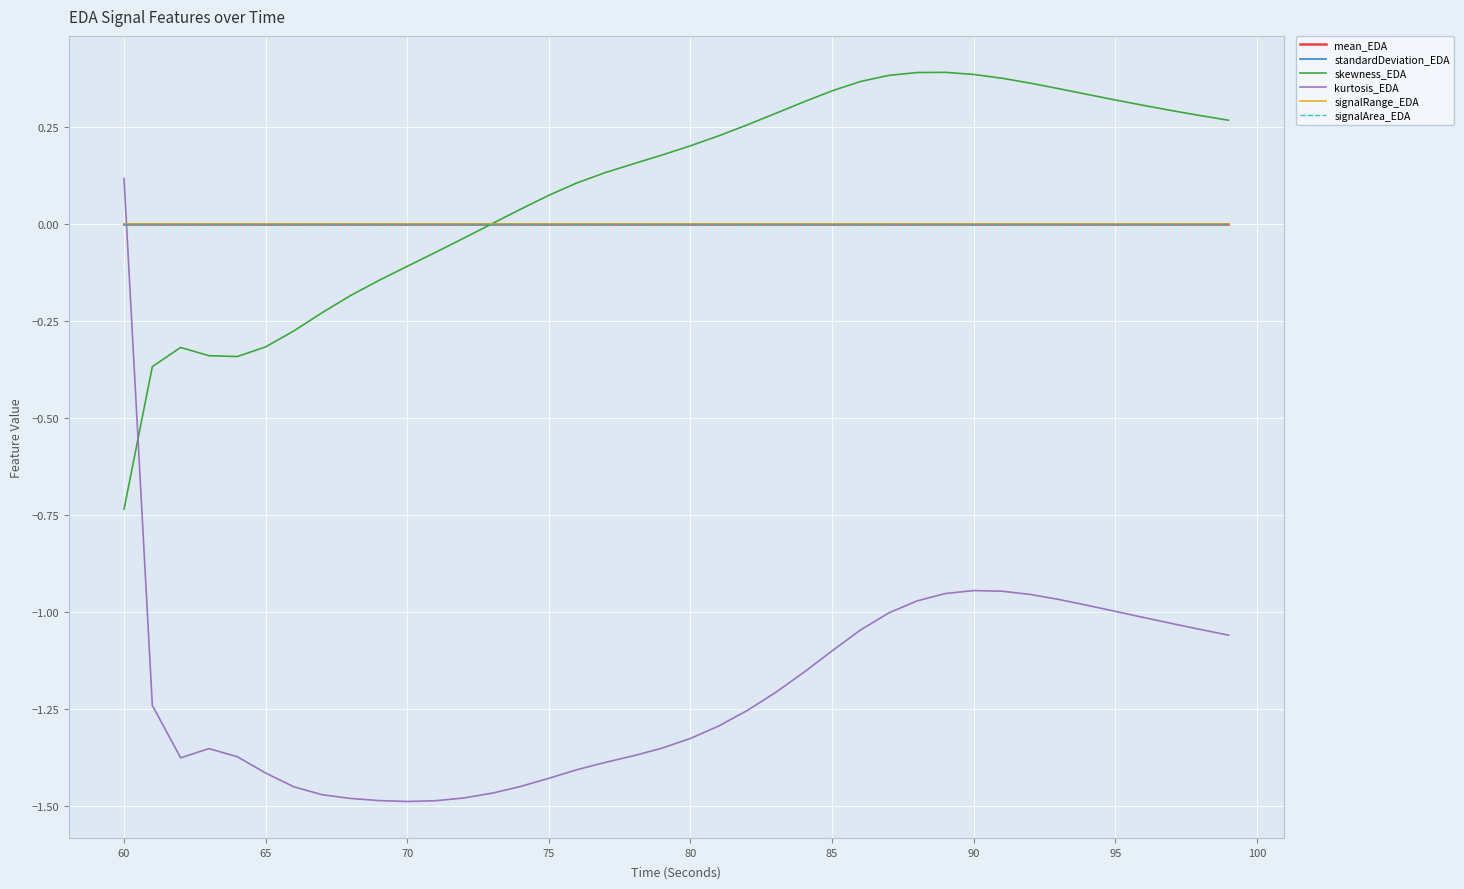

Does the chart have visible grid lines?

Yes